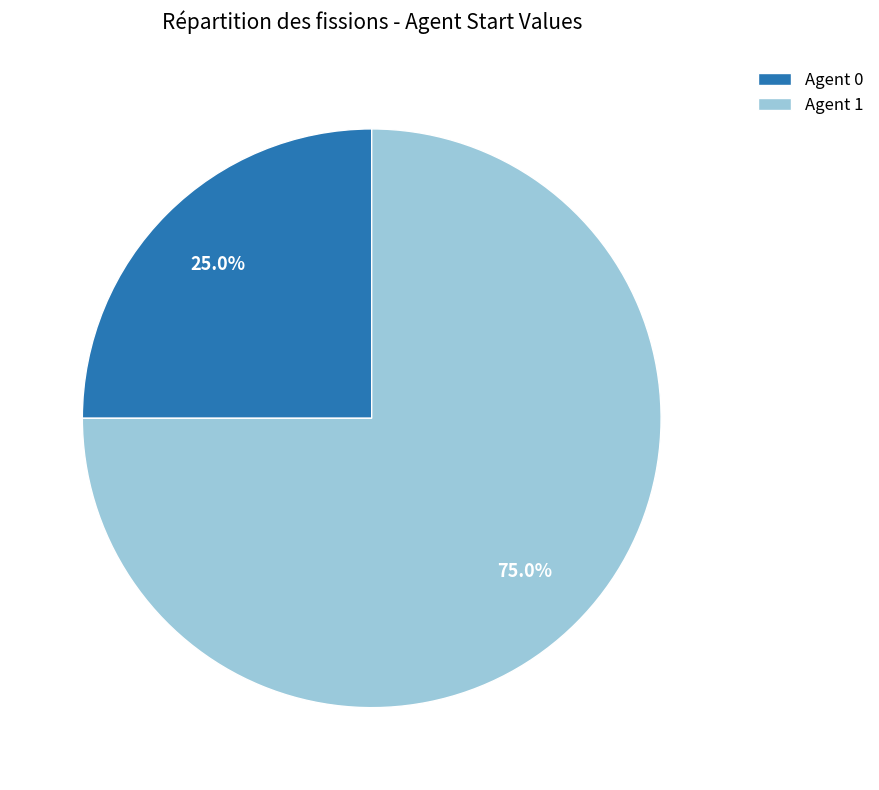

What percentage do Agent 0 and Agent 1 together represent?

100.0%